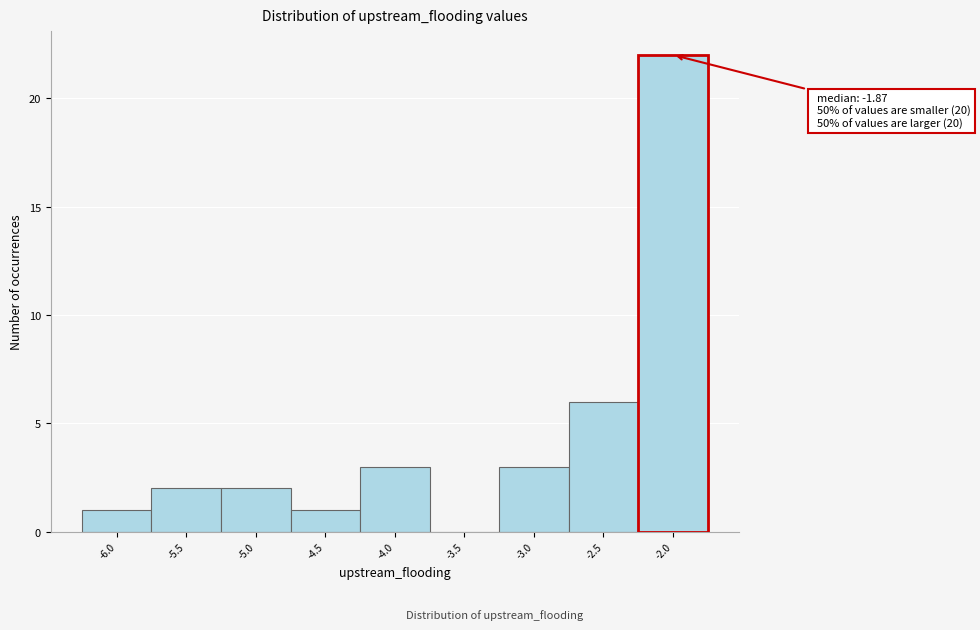

Reading left to right, transcribe all the data shown in this chart.

-6.0=1	-5.5=2	-5.0=2	-4.5=1	-4.0=3	-3.5=0	-3.0=3	-2.5=6	-2.0=22